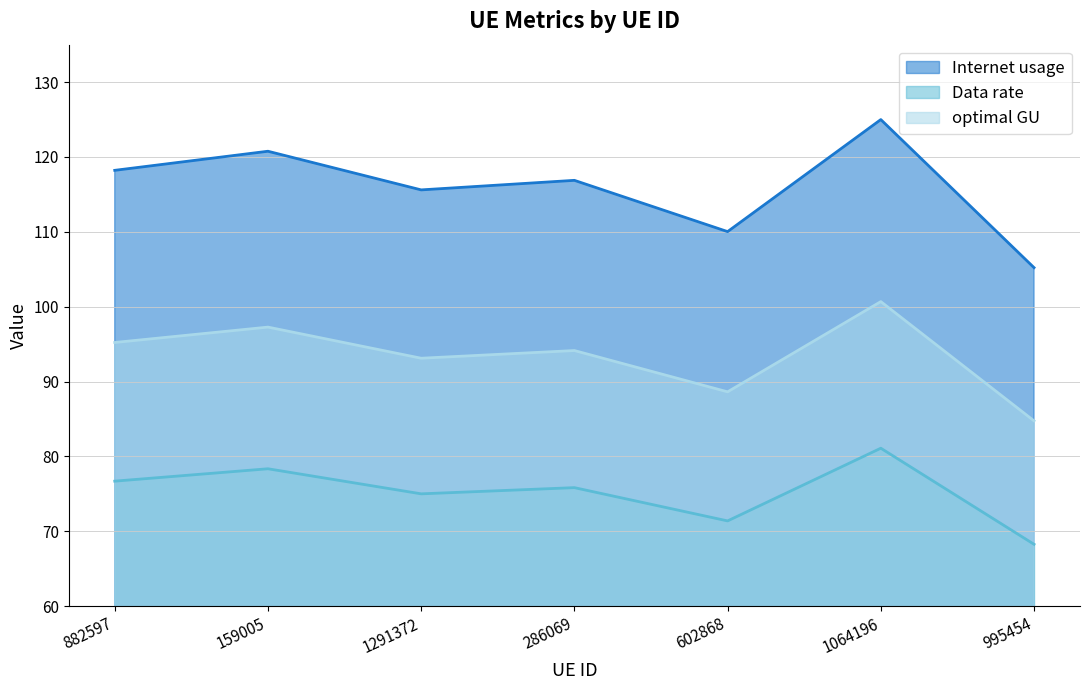

Does the chart have visible grid lines?

Yes